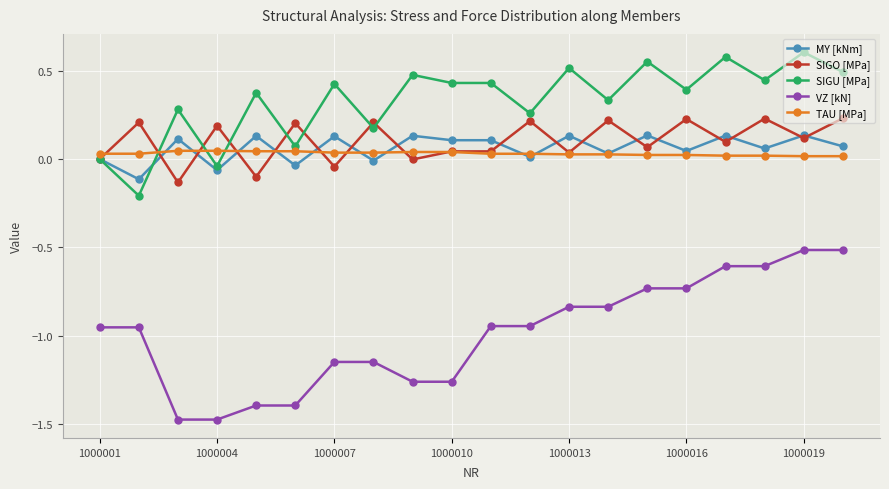

True or false: SIGU [MPa] and VZ [kN] cross at least once.

False